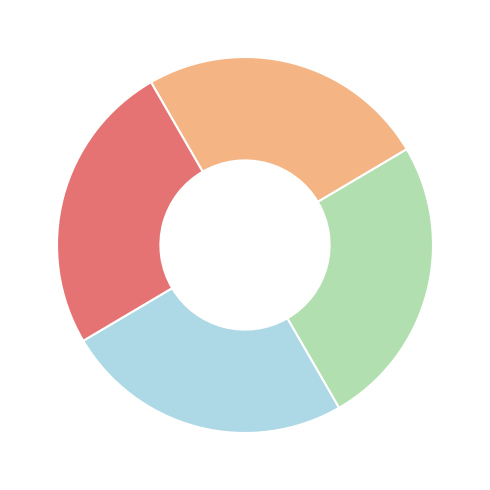

How many segments does this pie chart have?

4